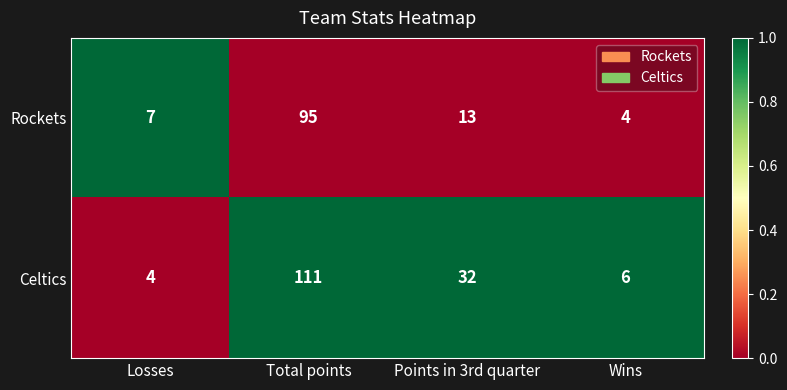

At which category is the sum across all series the highest?

Total points